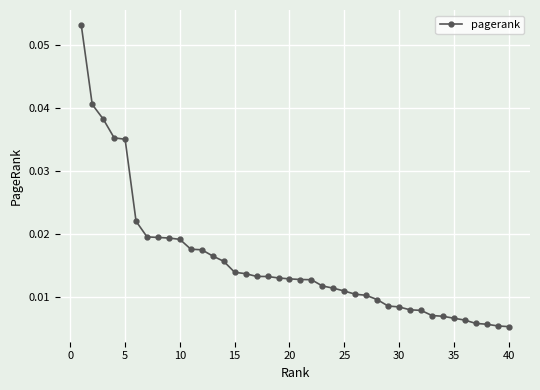

What is the sum of all values?

0.6